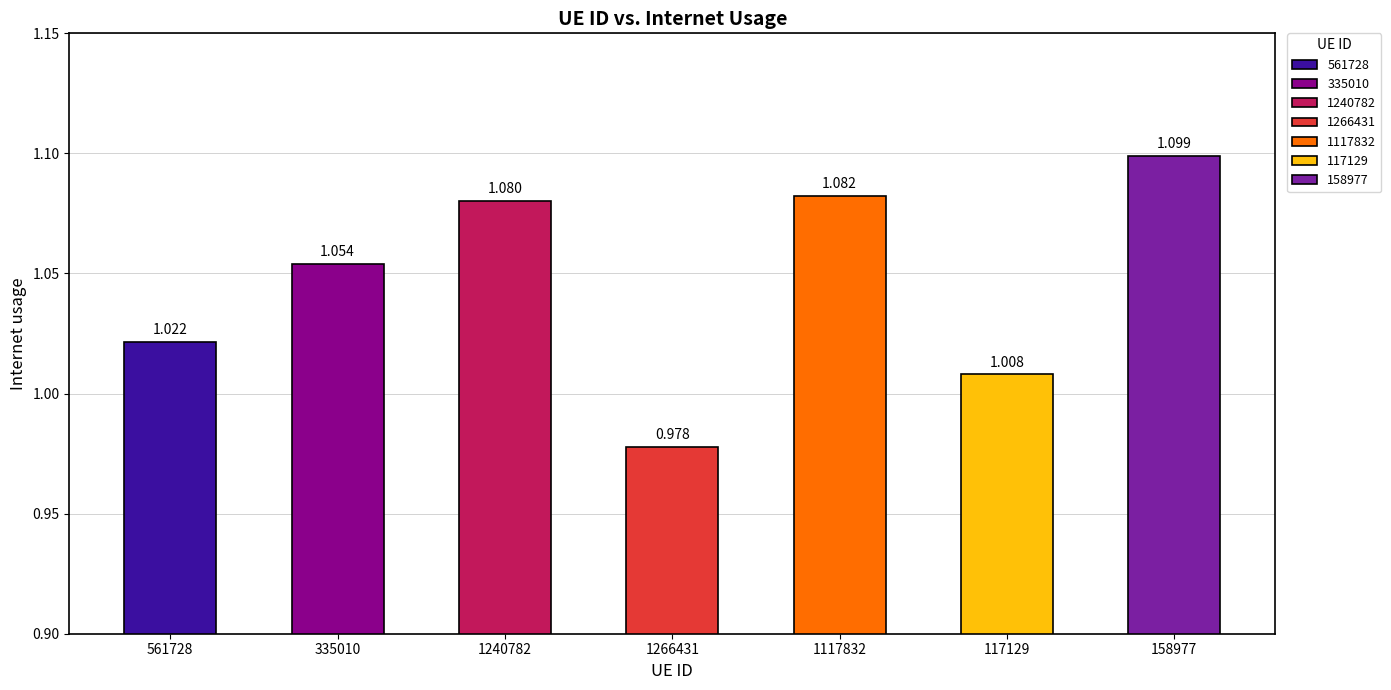

What position from the left is 1240782?

3